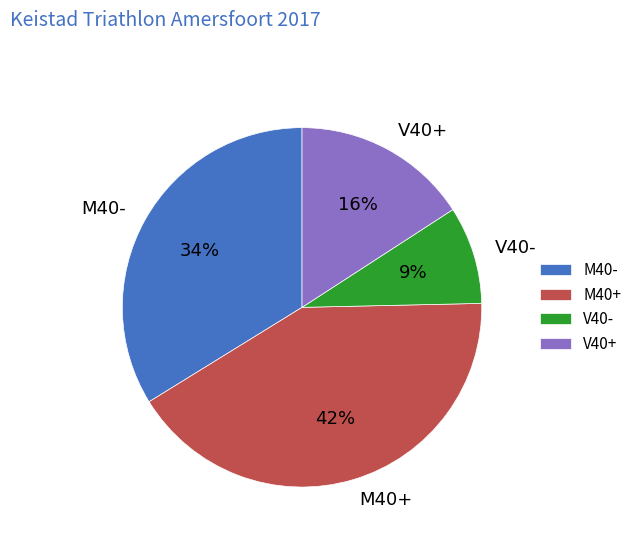

To the nearest percent, what is the combined percentage of V40+ and V40-?

25%